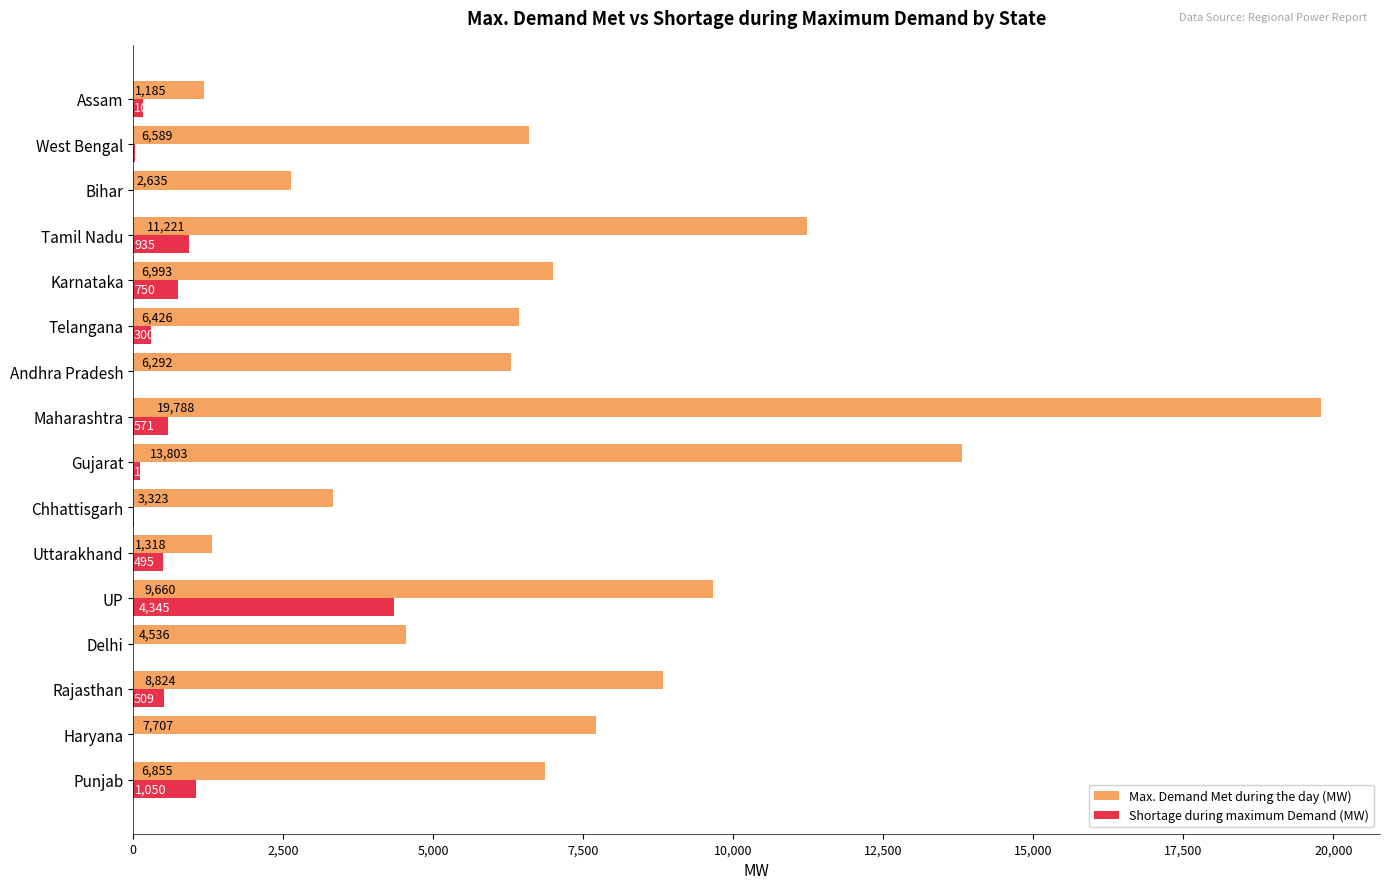

At which category is the sum across all series the highest?

Maharashtra